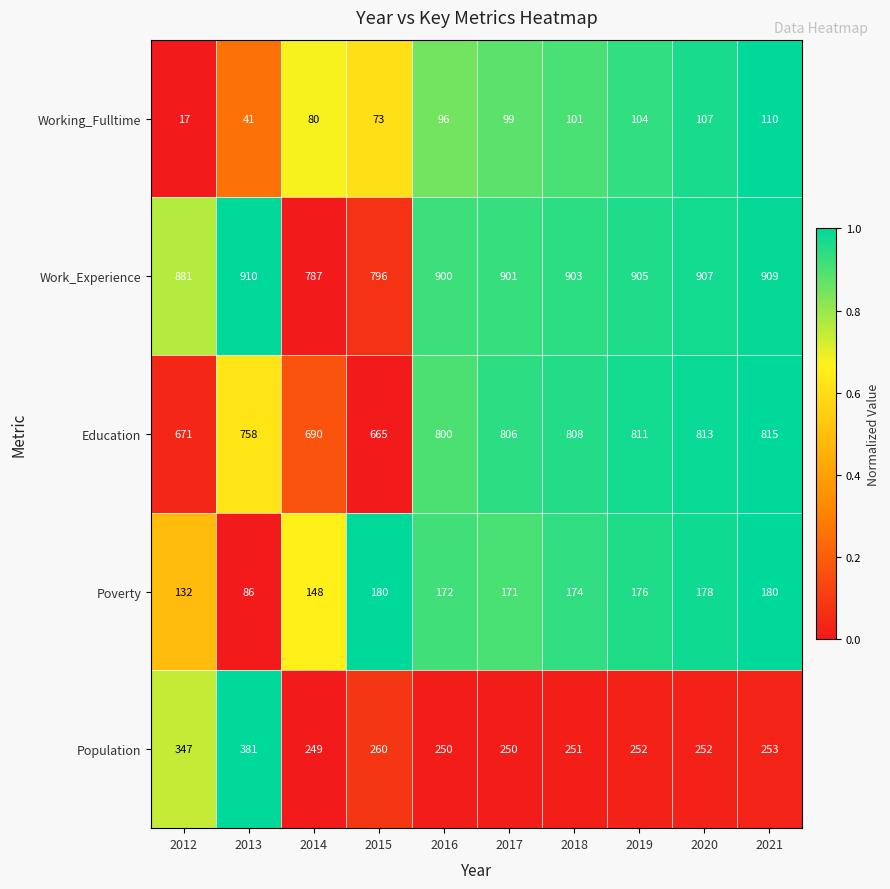

Rank the series at 2019 from lowest to highest value.

Working_Fulltime, Poverty, Population, Education, Work_Experience